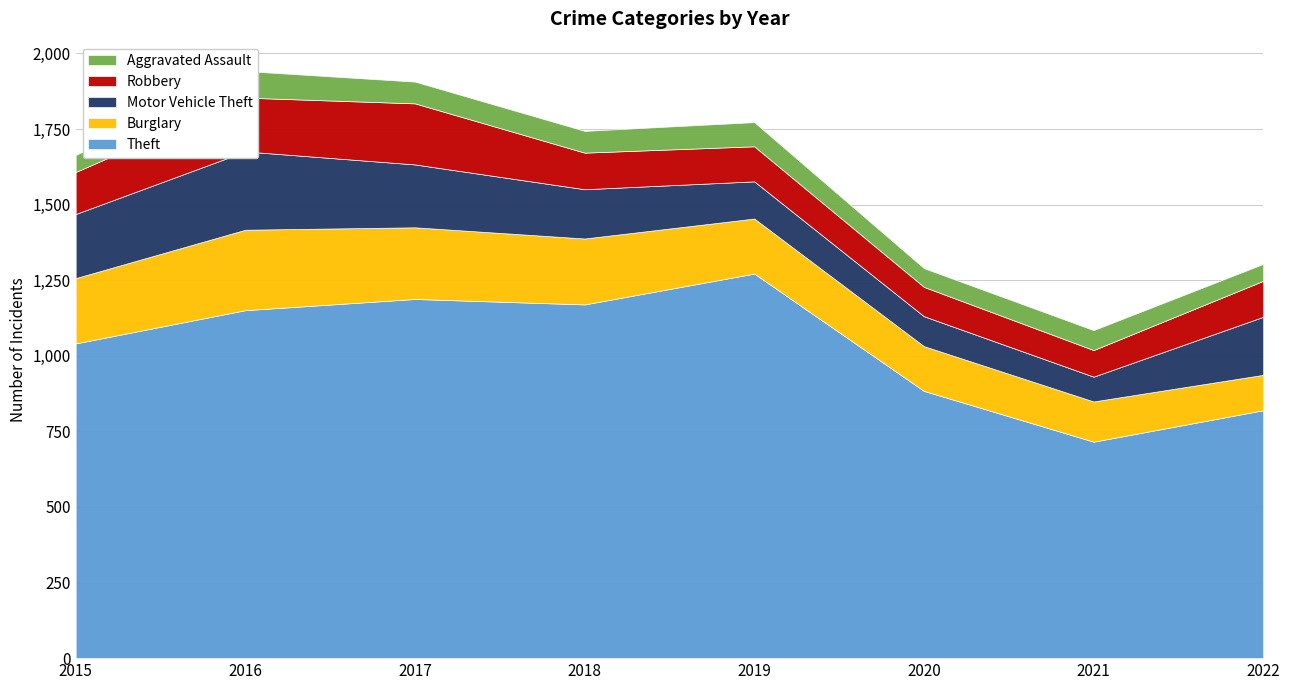

True or false: Burglary and Theft cross at least once.

False